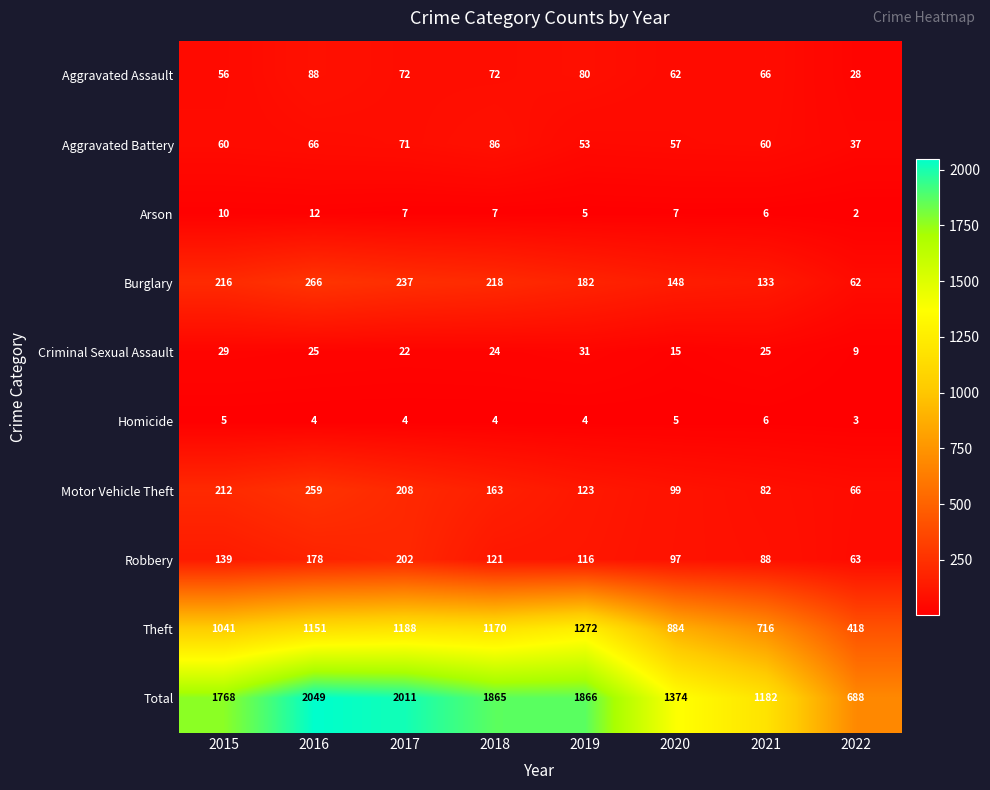

Between 2019 and 2020, which series saw the biggest shift?

Total